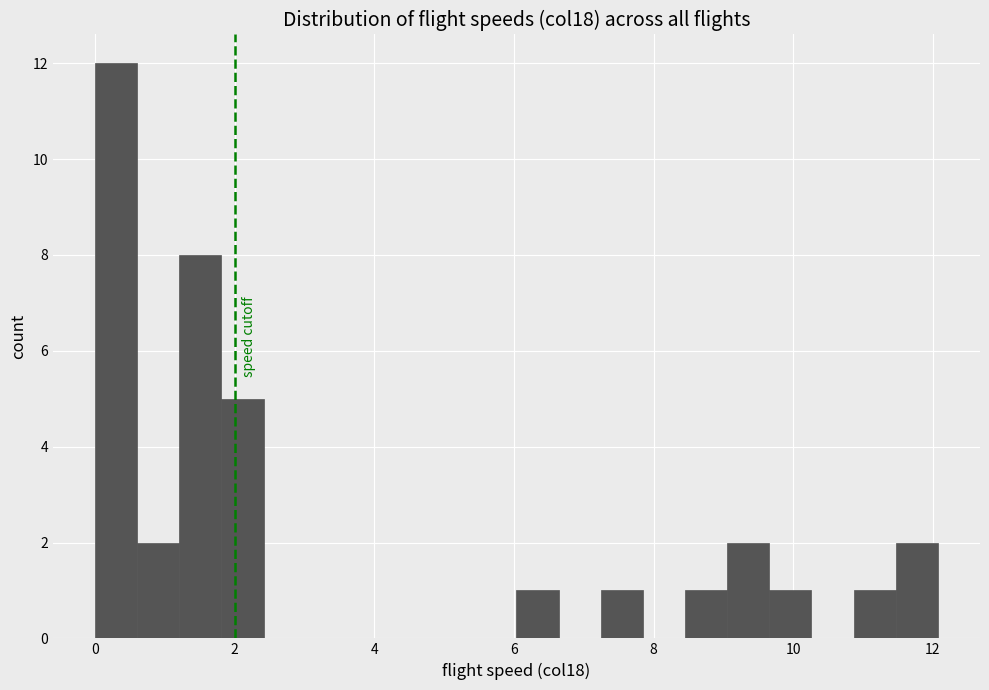

Read against the x-axis, roughly where is the centre of the tallest bar?

0.4